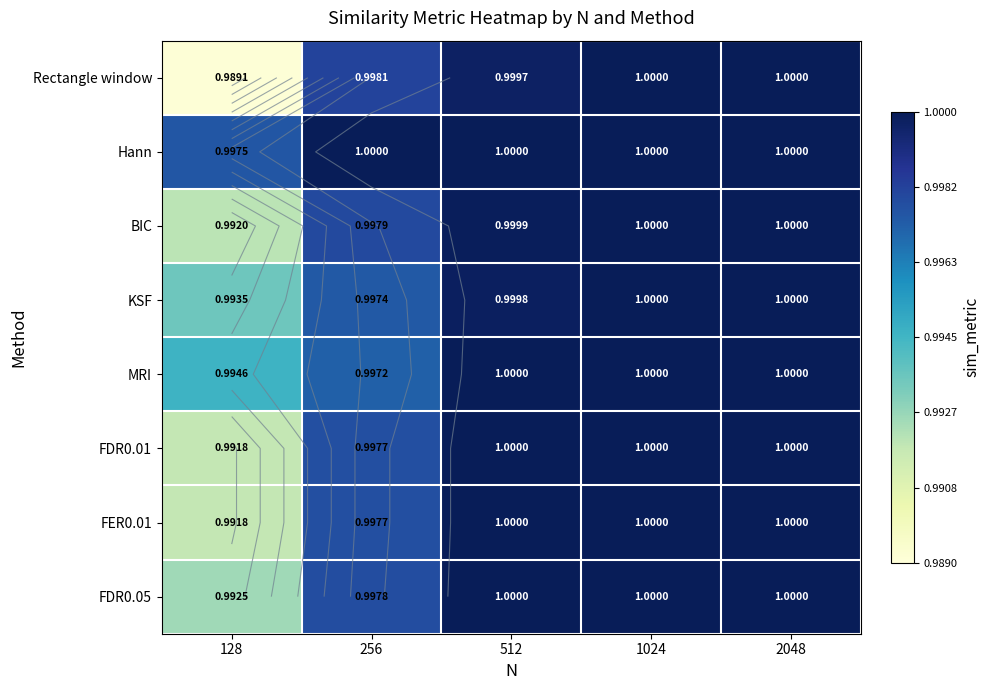

Is it true that BIC equals 1.5 at 128?

False